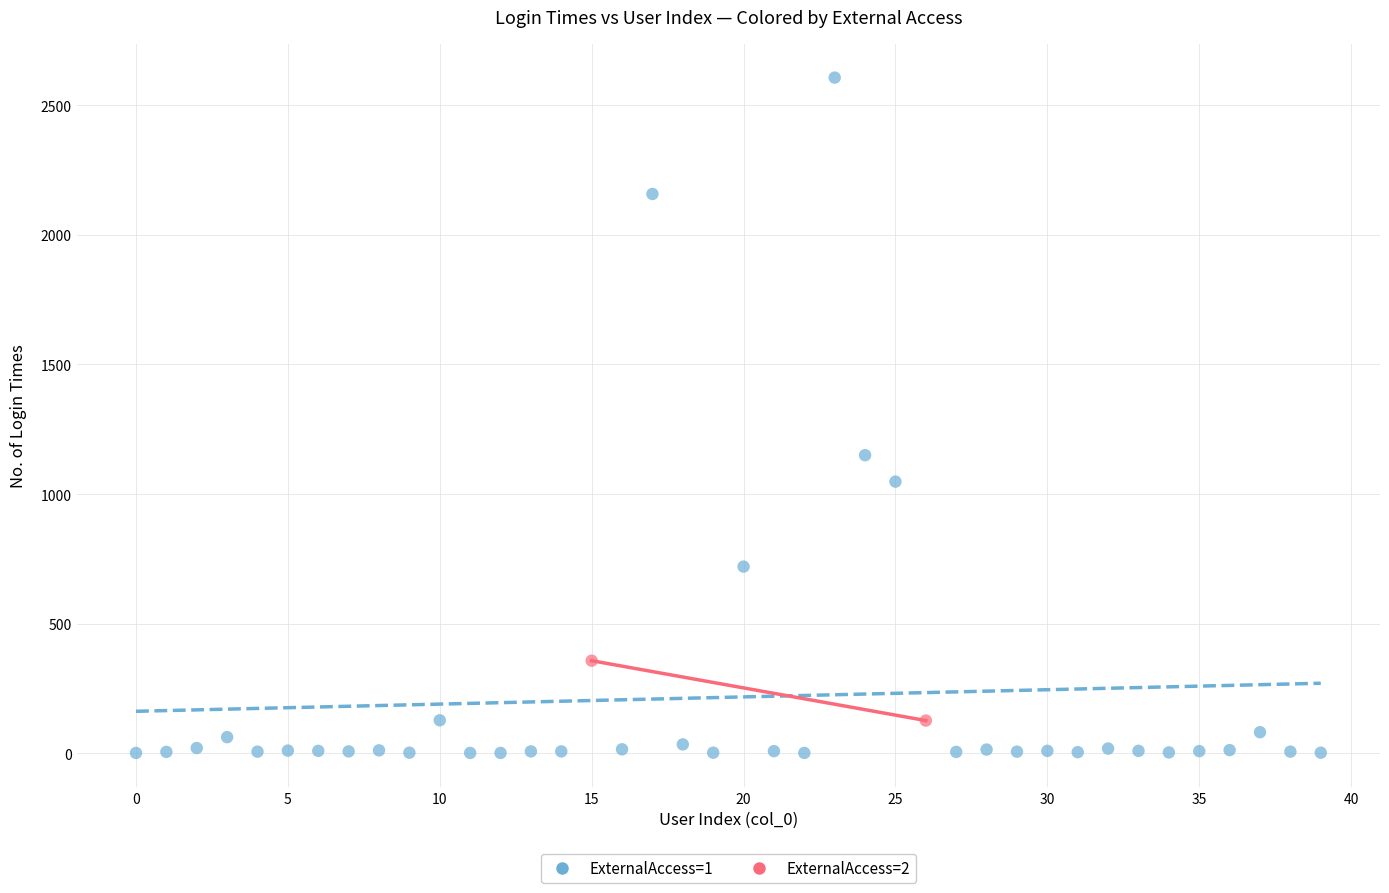

What are all the series names shown in the legend?

ExternalAccess=1, ExternalAccess=2